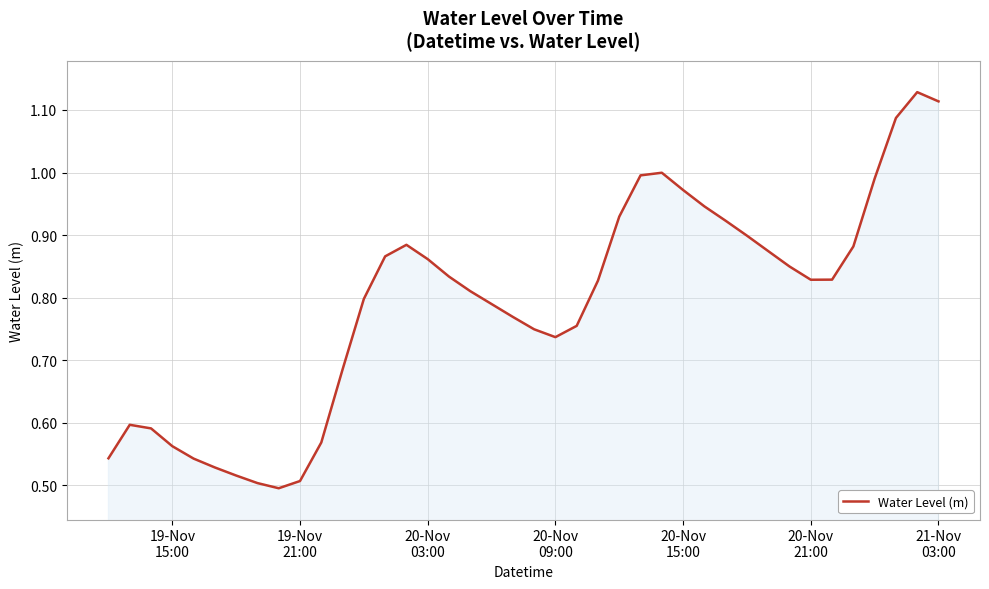

What is the difference between the maximum and minimum values?

0.6